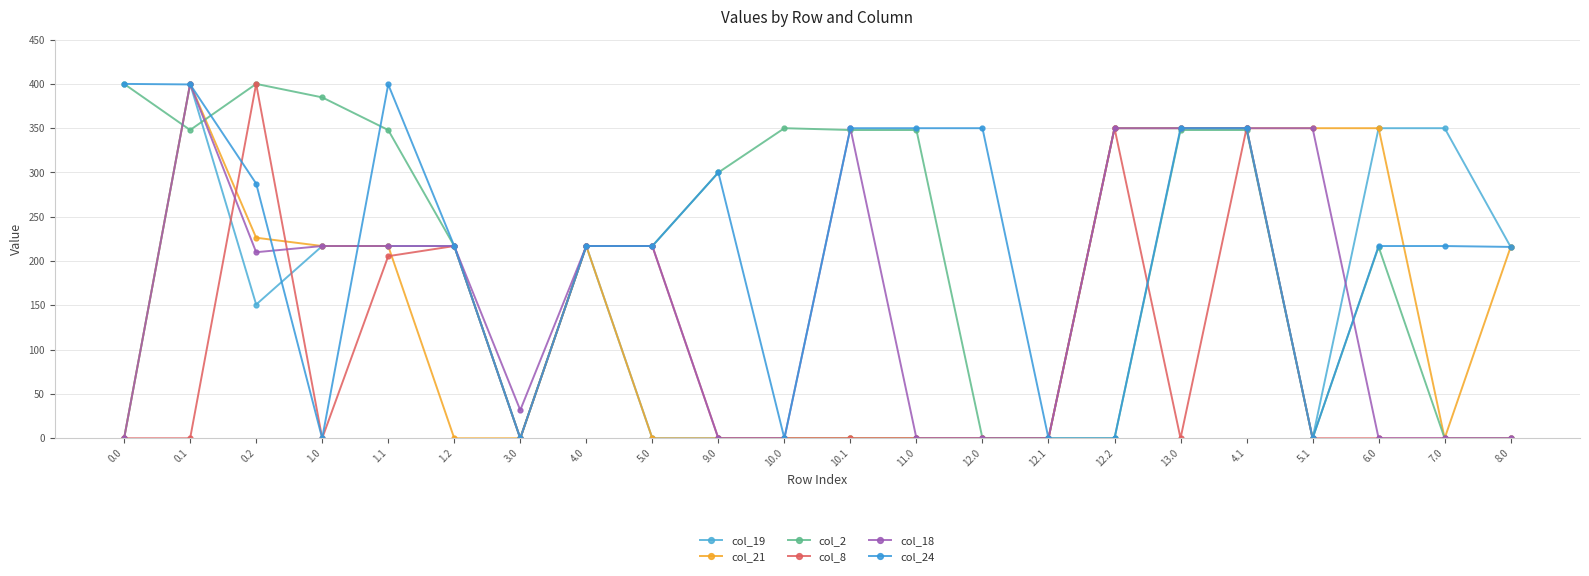

What is the maximum value for col_18?

400.0